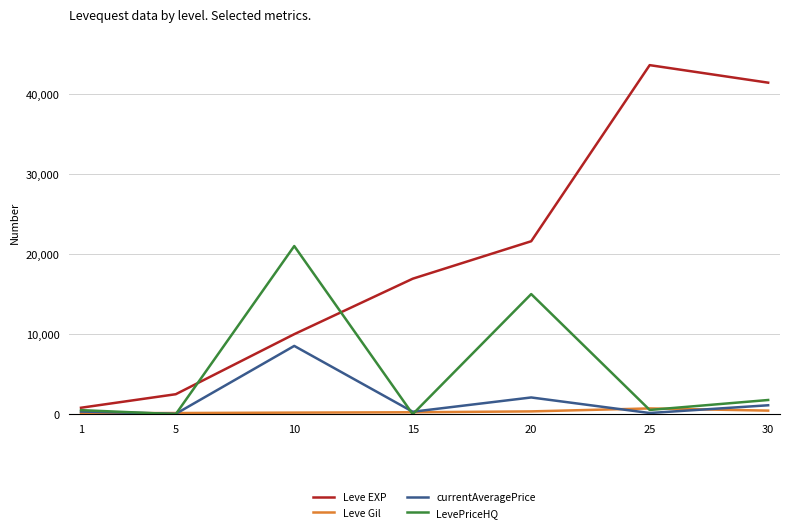

Which series has the largest range (max minus min)?

Leve EXP